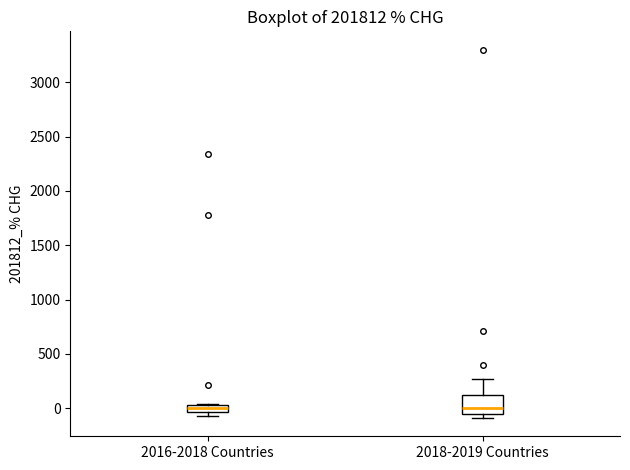

Where does the median line of the box for 2018-2019 Countries sit on the y-axis? The values are not printed on the chart, so give them approximately, as read against the axis.

0